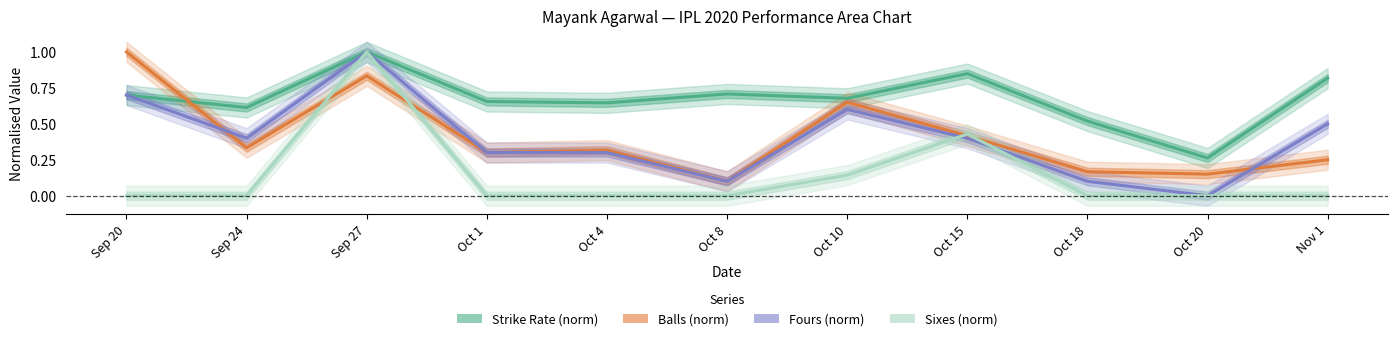

At which label does Sixes (norm) reach its minimum?

Sep 20